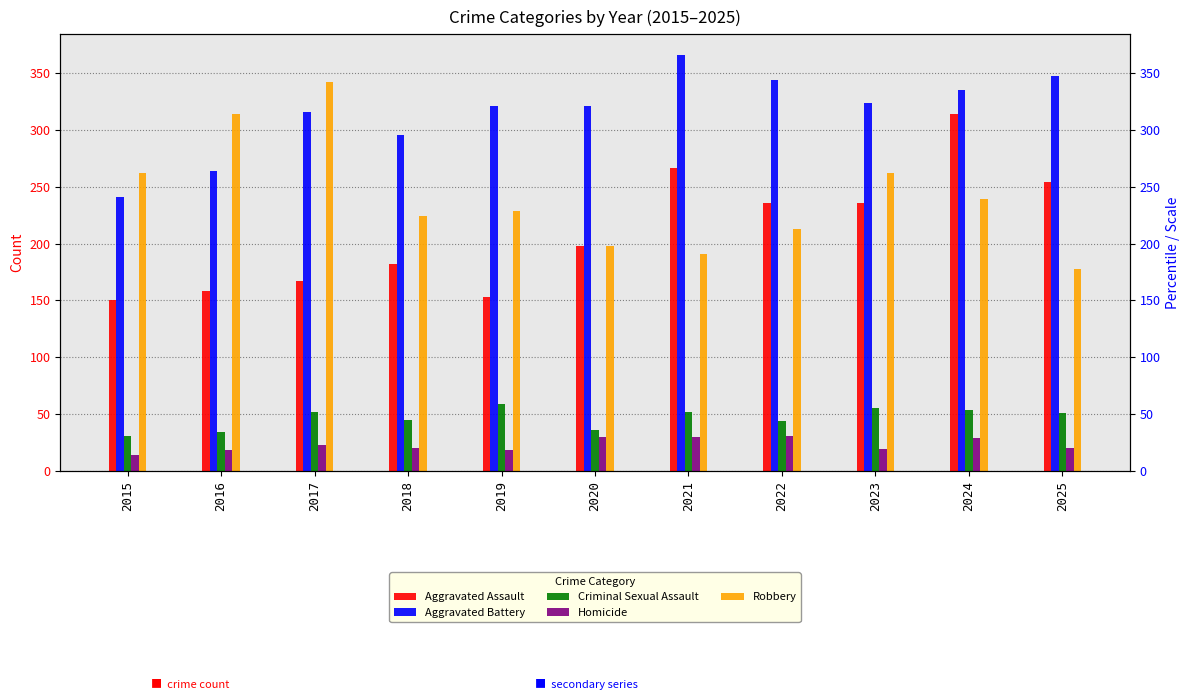

What are all the series names shown in the legend?

Aggravated Assault, Aggravated Battery, Criminal Sexual Assault, Homicide, Robbery